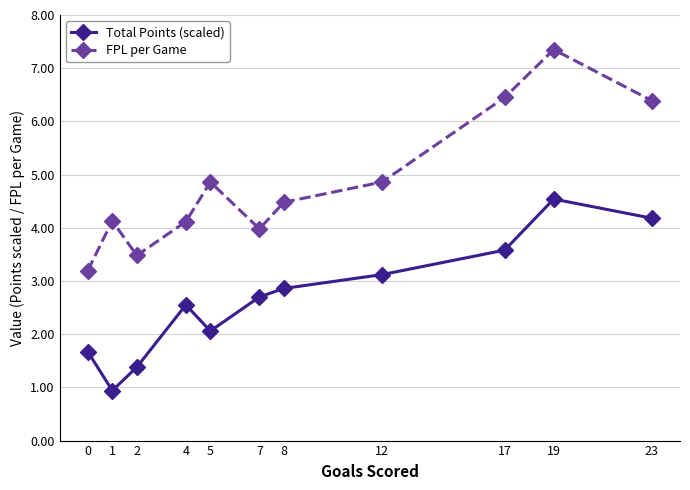

What is the difference between the maximum and minimum values in the FPL per Game series?

4.2